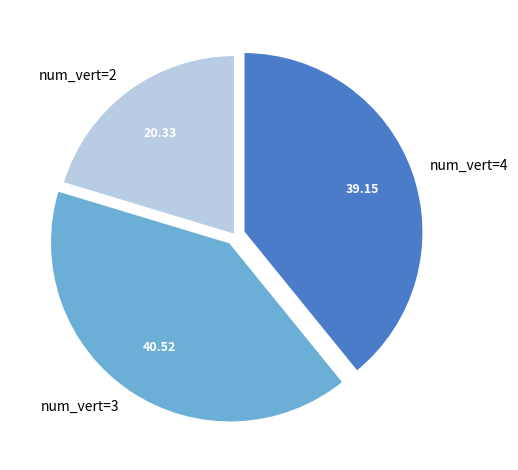

Which slice is the smallest?

num_vert=2